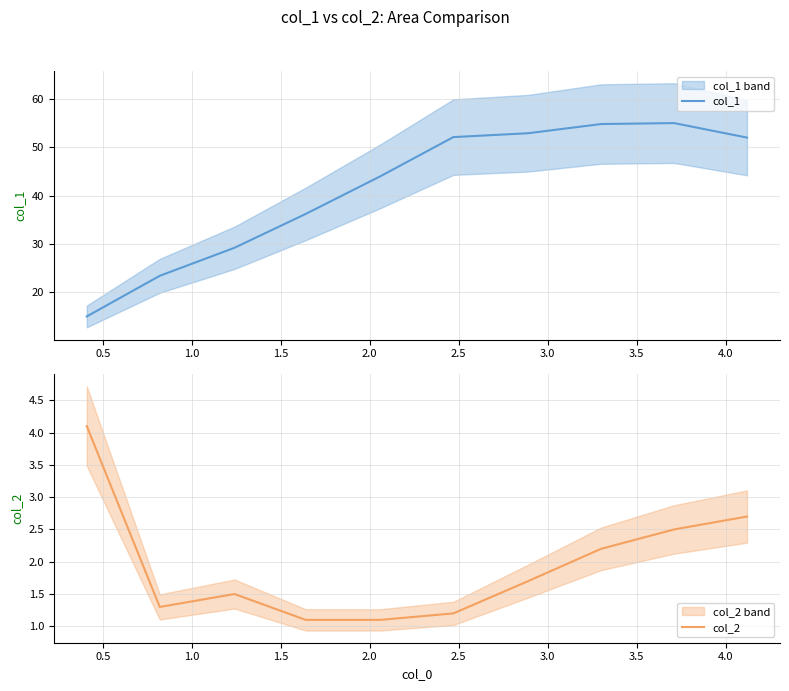

Between 0.5 and 1.5, which series saw the biggest shift?

col_1